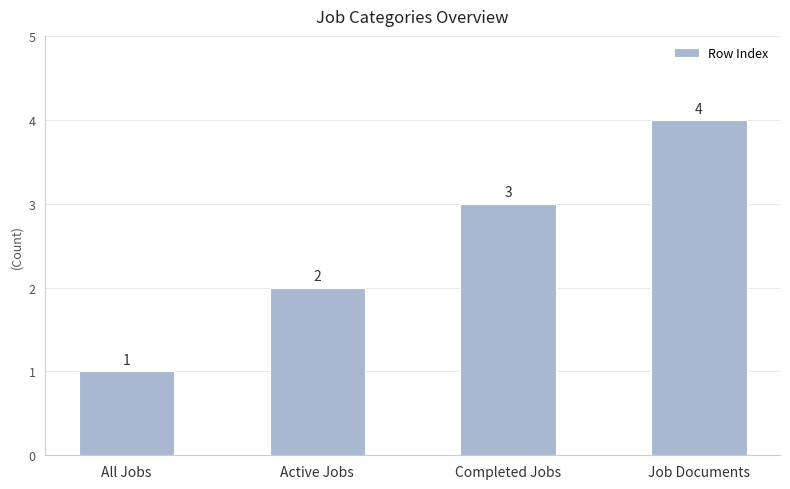

List the labels in order of value, smallest first.

All Jobs, Active Jobs, Completed Jobs, Job Documents